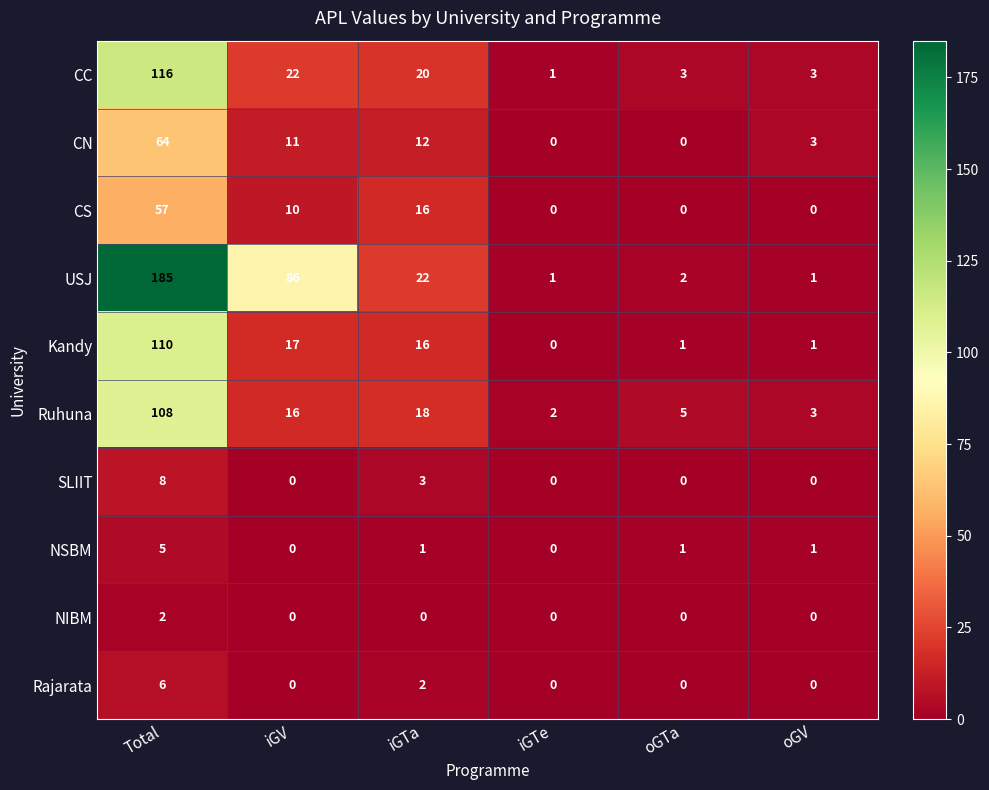

At how many categories does at least one series exceed 1?

6